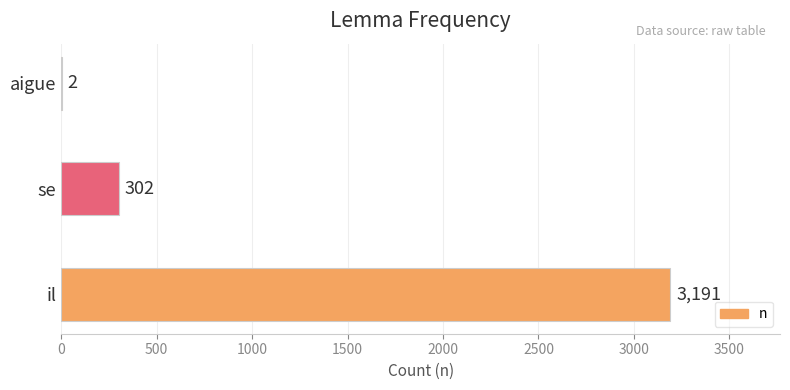

What is the maximum value shown in the chart?

3191